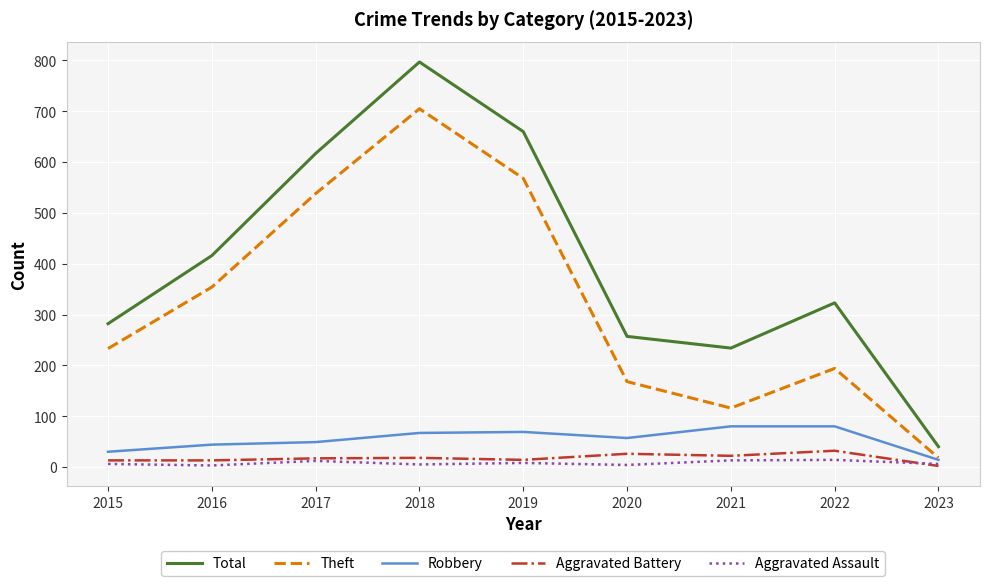

Rank the categories by Total value from highest to lowest.

2018, 2019, 2017, 2016, 2022, 2015, 2020, 2021, 2023